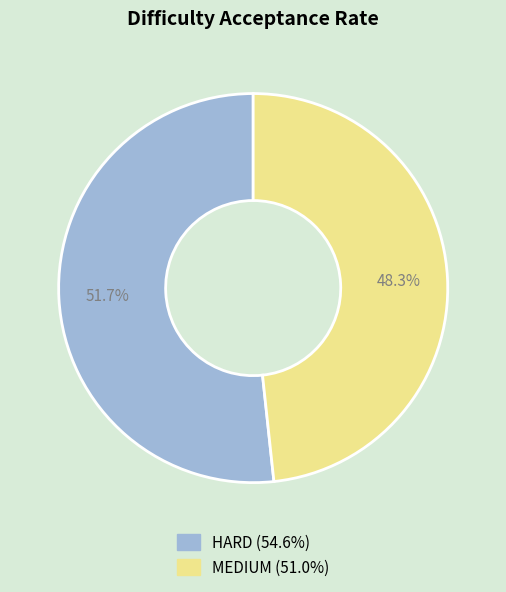

Is it true that HARD is 52% of the pie?

True